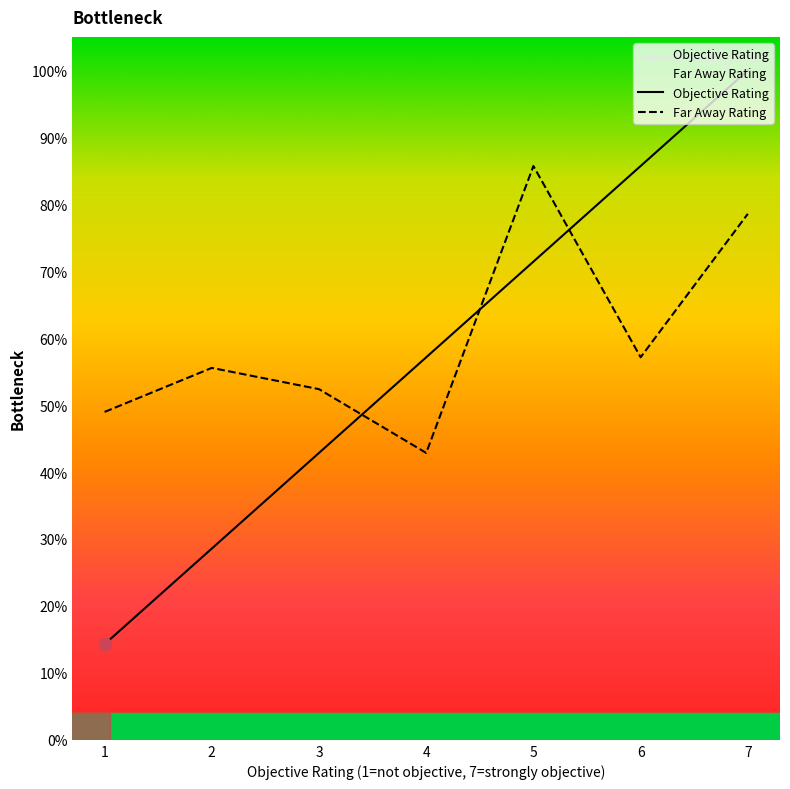

What is the total value across all series at 1?

63.3